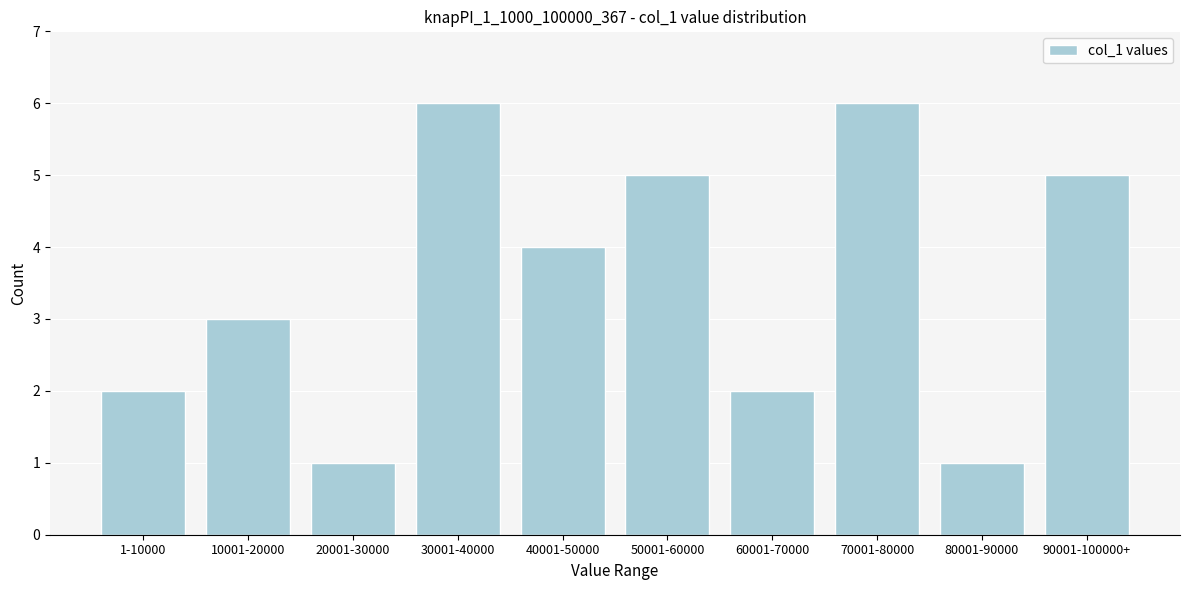

Reading left to right, transcribe all the data shown in this chart.

1-10000=2	10001-20000=3	20001-30000=1	30001-40000=6	40001-50000=4	50001-60000=5	60001-70000=2	70001-80000=6	80001-90000=1	90001-100000+=5